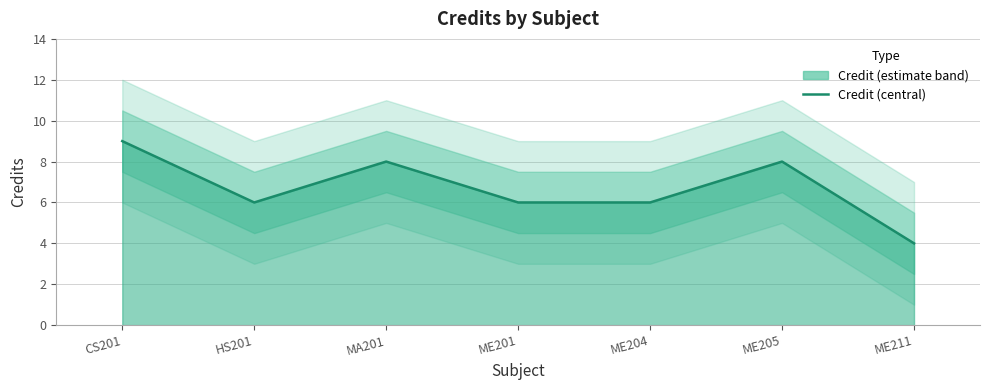

What is the label of the 1st point from the left?

CS201